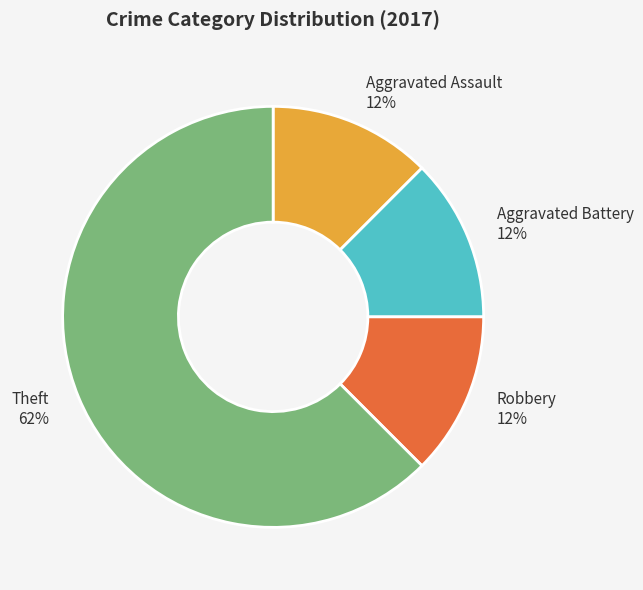

Do Robbery 12% and Aggravated Assault 12% together represent more than half of the pie?

No